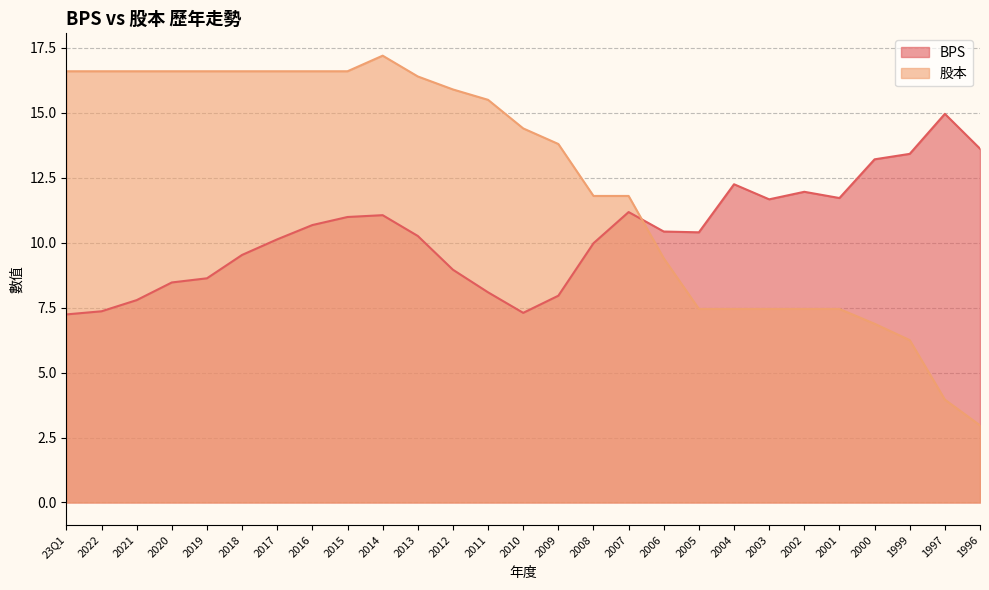

True or false: 股本 and BPS intersect in this chart.

True